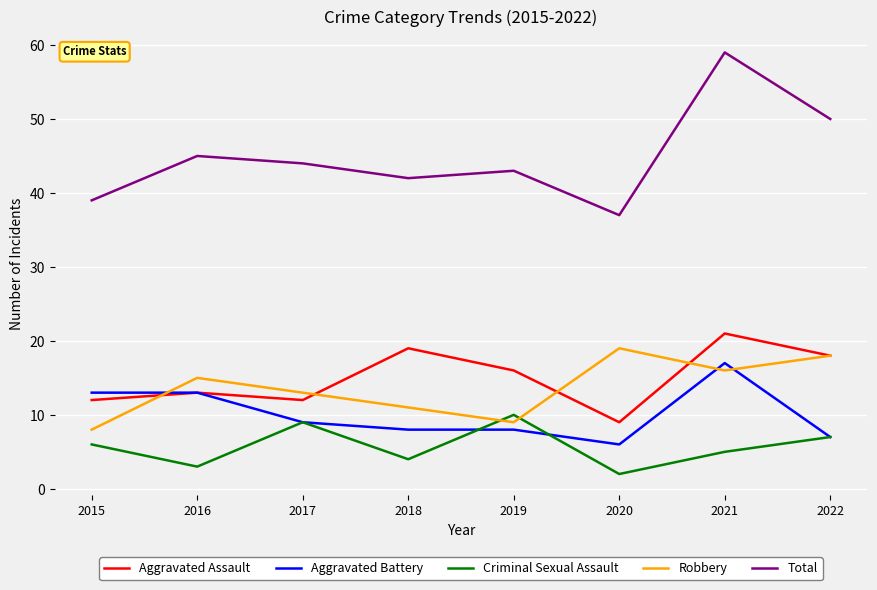

What is the difference between the second highest and minimum values in the Aggravated Assault series?

10